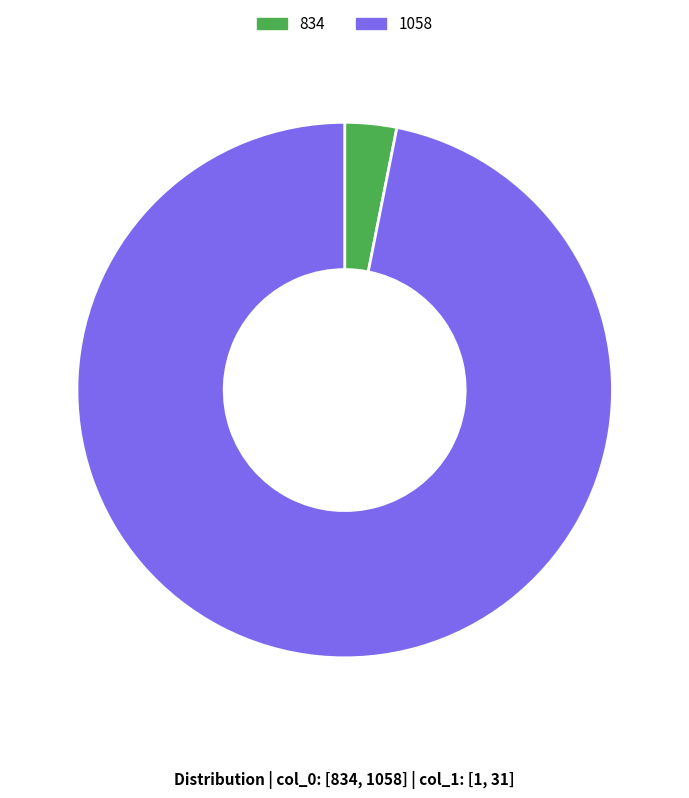

Which category has the smallest portion of the pie?

834